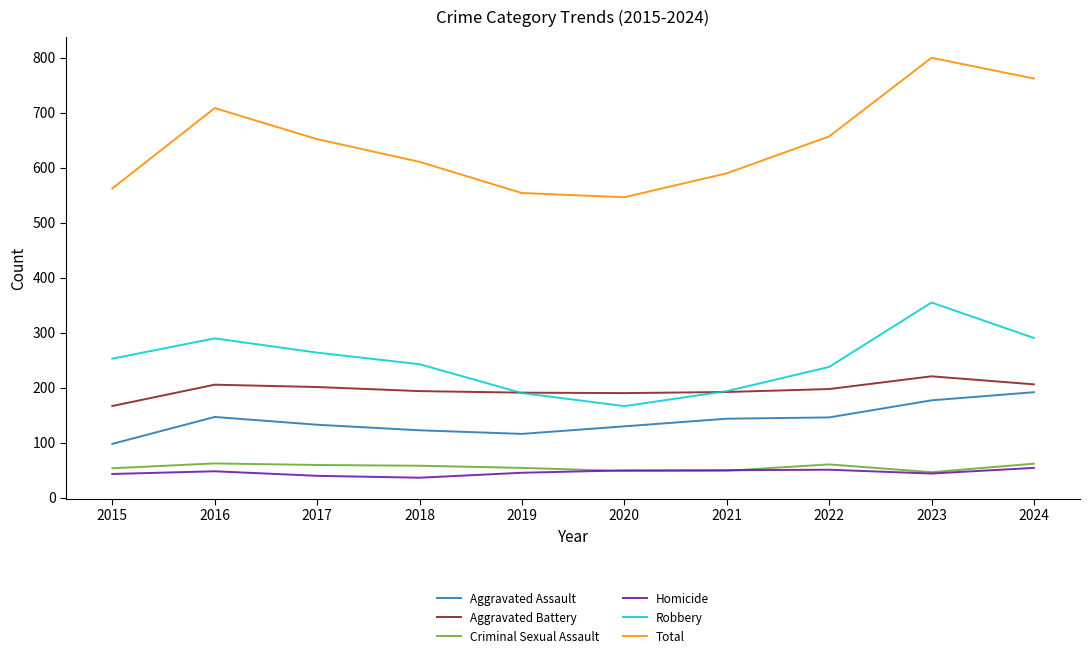

At how many categories does at least one series exceed 243?

10